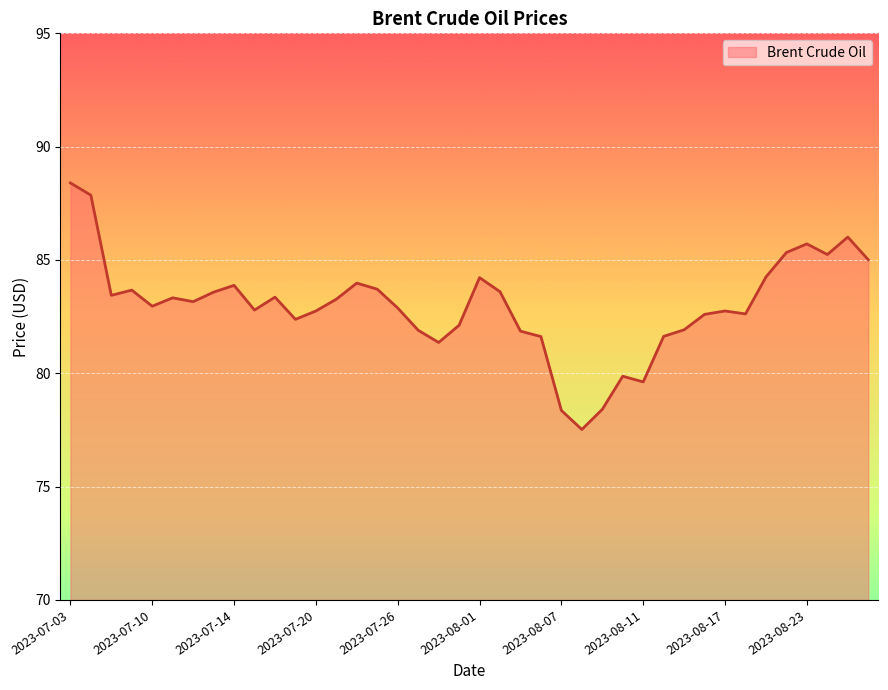

What is the difference between the maximum and minimum values?

10.9